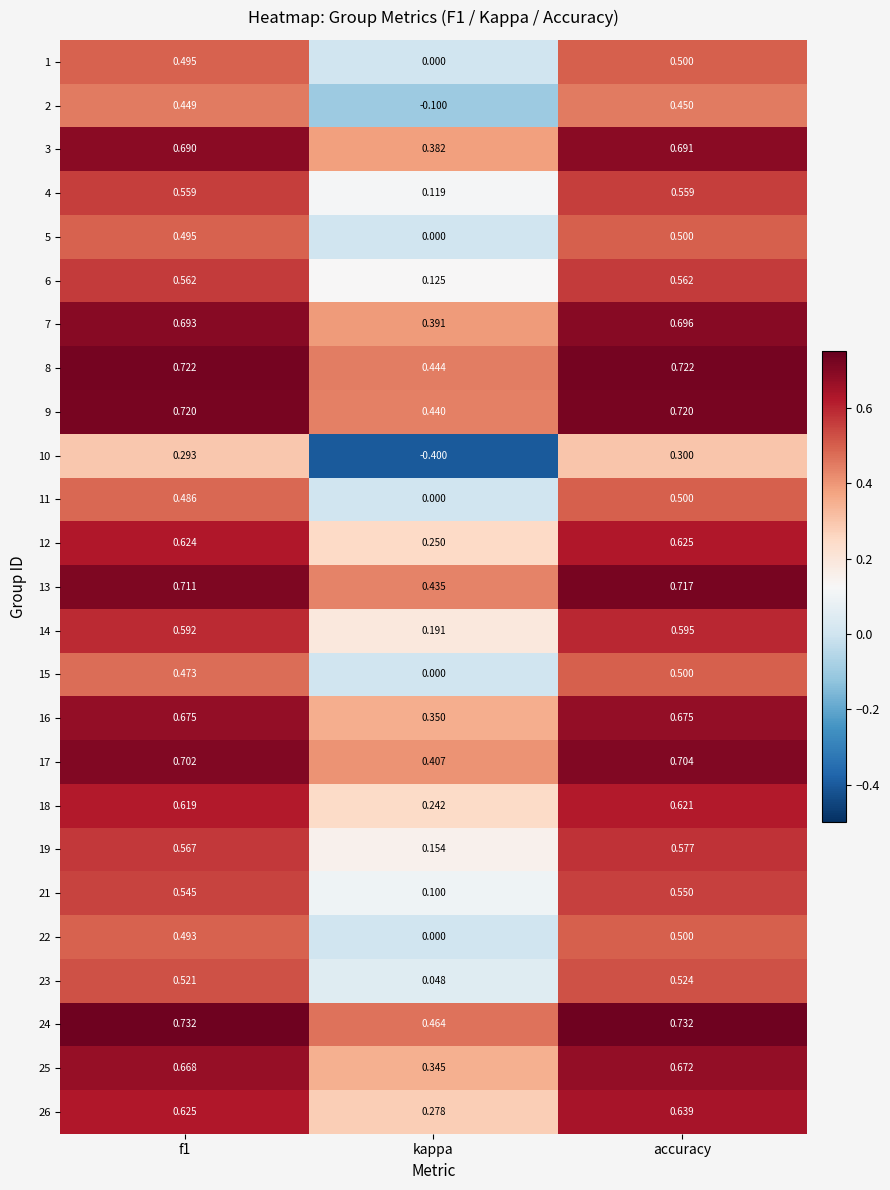

Where is 23 nearest to the value 0?

kappa